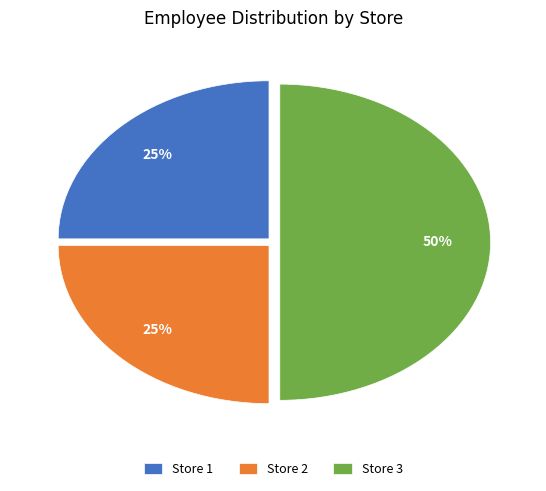

To the nearest percent, what percentage of the pie is Store 2?

25%